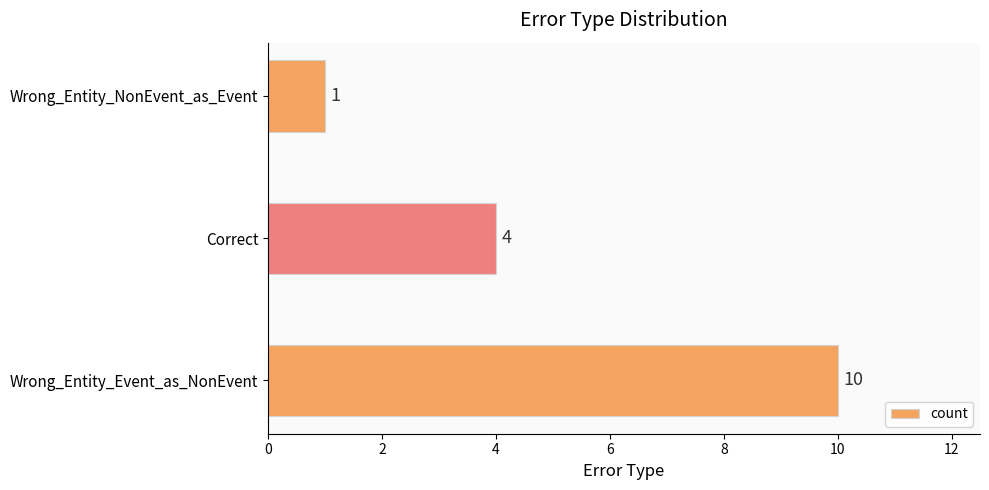

Reading top to bottom, what are all the values shown in this chart?

Wrong_Entity_NonEvent_as_Event=1	Correct=4	Wrong_Entity_Event_as_NonEvent=10